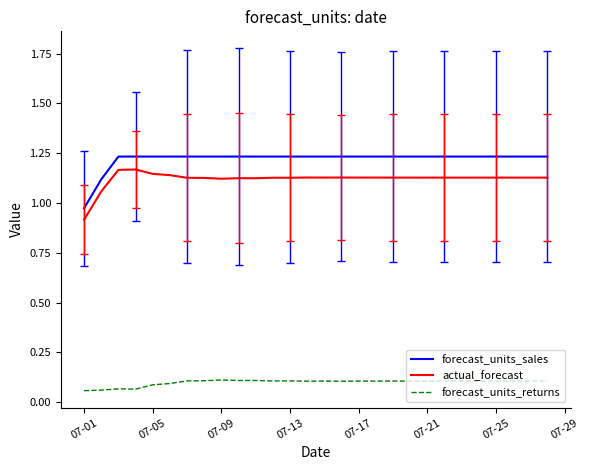

Which series has the largest total across all categories?

forecast_units_sales